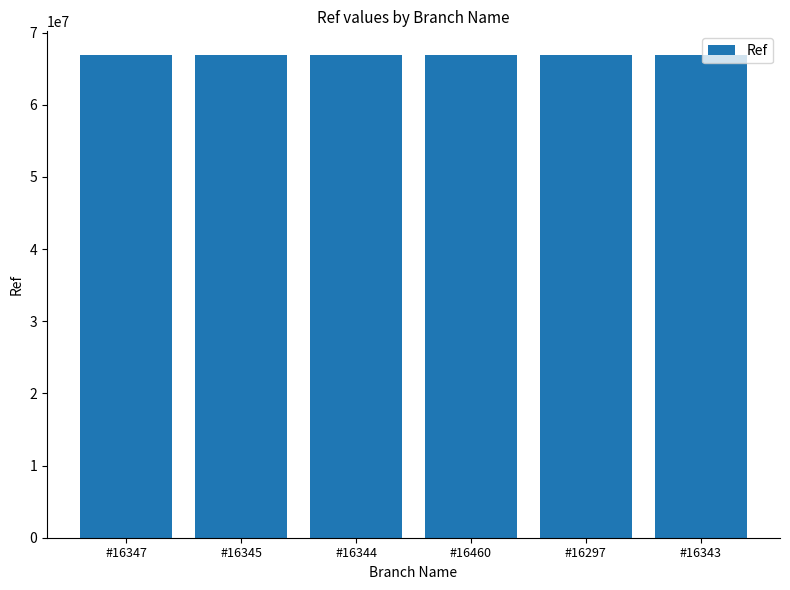

Is it true that the value at #16460 is 66841928?

True